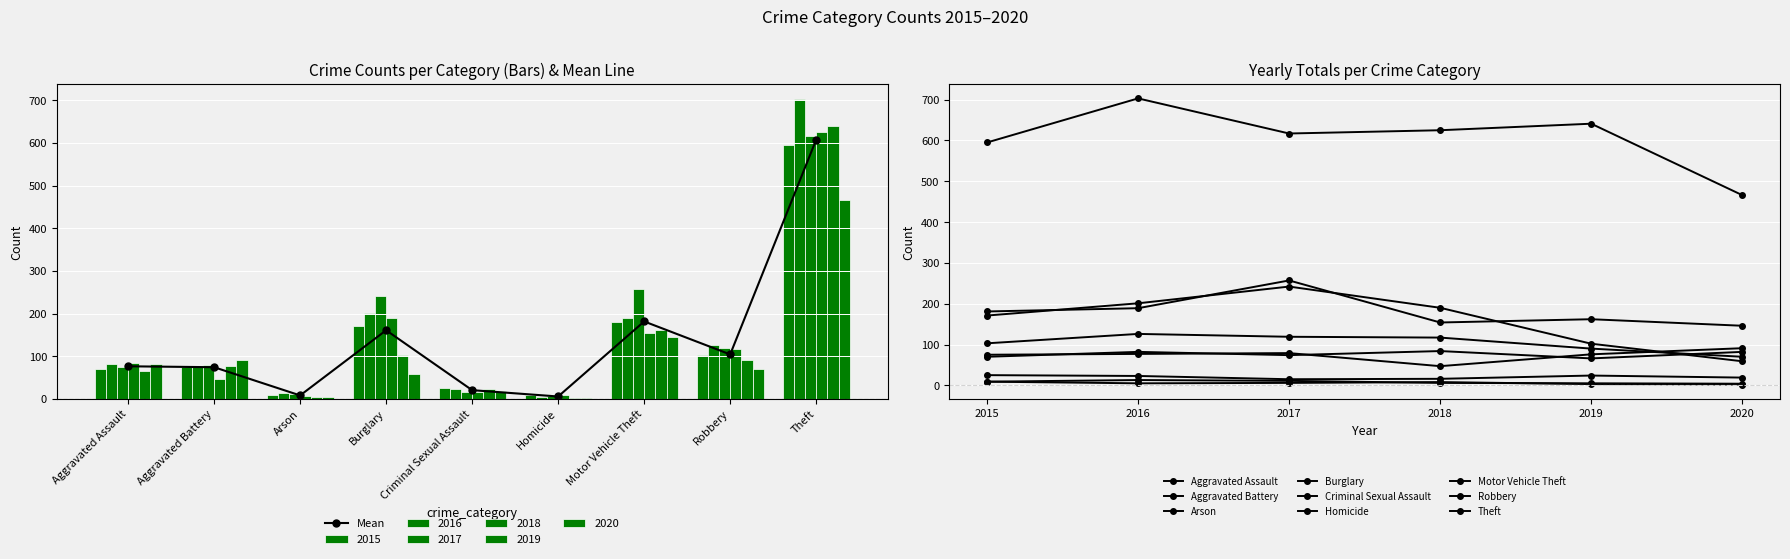

What is the value of the 2016 bar at the 4th from the left?

201